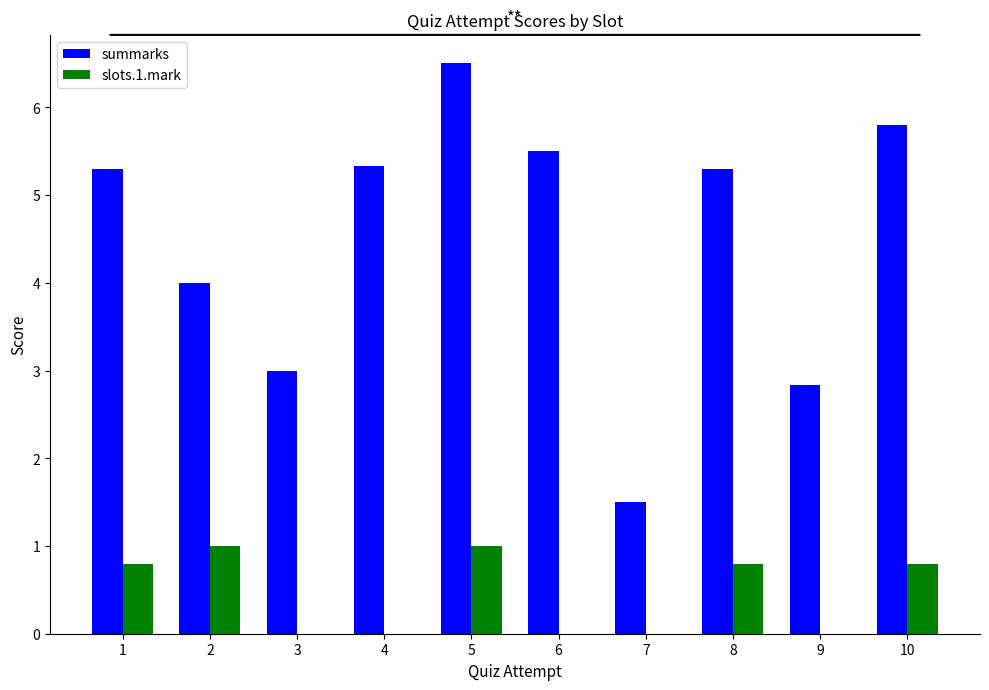

What is the maximum value for summarks?

6.5